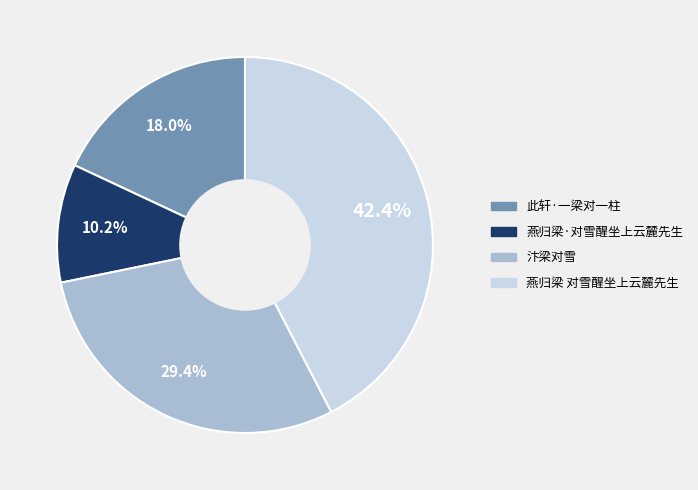

True or false: 燕归梁 对雪醒坐上云麓先生 accounts for 28% of the total.

False